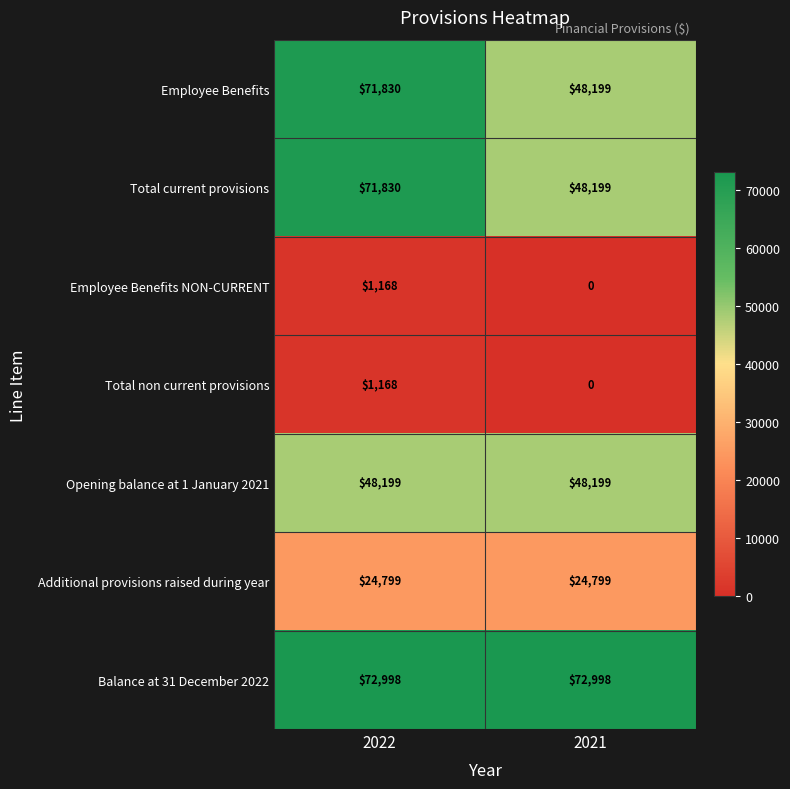

Reading left to right, list all the values displayed in this chart.

Employee Benefits: 2022=71830	2021=48199
Total current provisions: 2022=71830	2021=48199
Employee Benefits NON-CURRENT: 2022=1168	2021=0
Total non current provisions: 2022=1168	2021=0
Opening balance at 1 January 2021: 2022=48199	2021=48199
Additional provisions raised during year: 2022=24799	2021=24799
Balance at 31 December 2022: 2022=72998	2021=72998